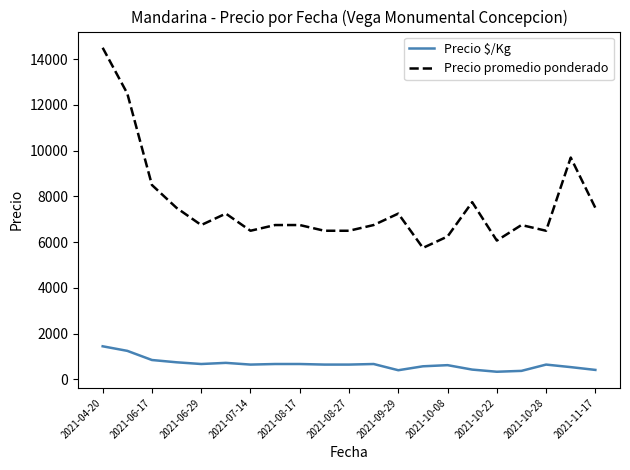

What is the sum of all Precio promedio ponderado values?

160271